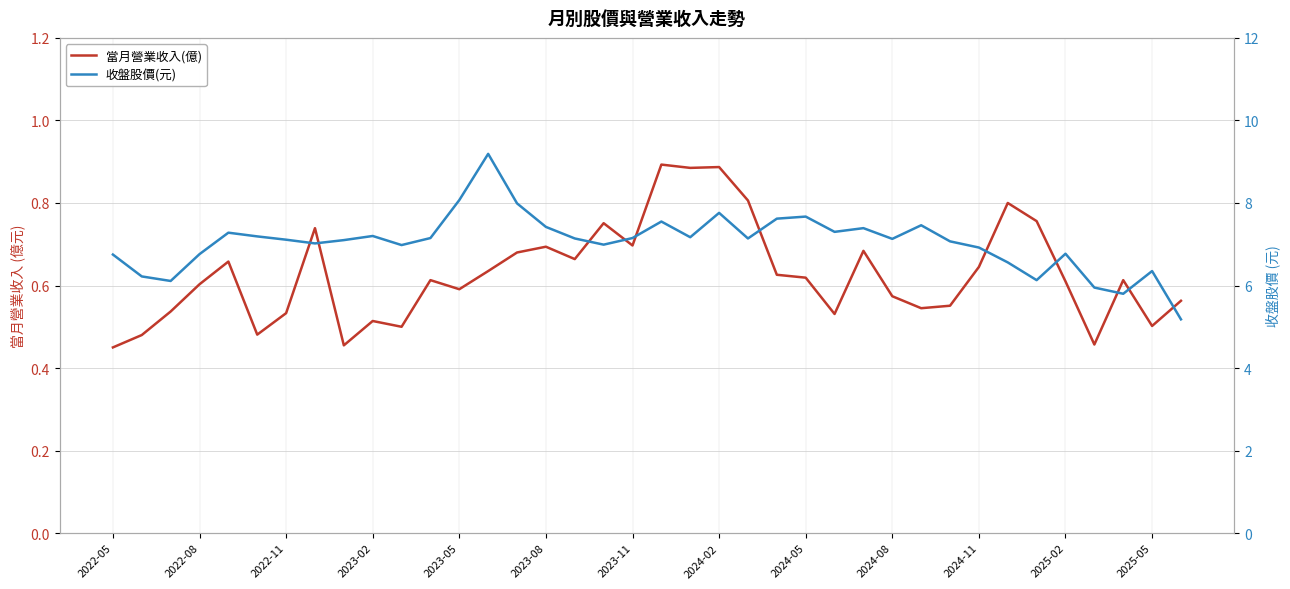

Which series has the largest total across all categories?

收盤股價(元)